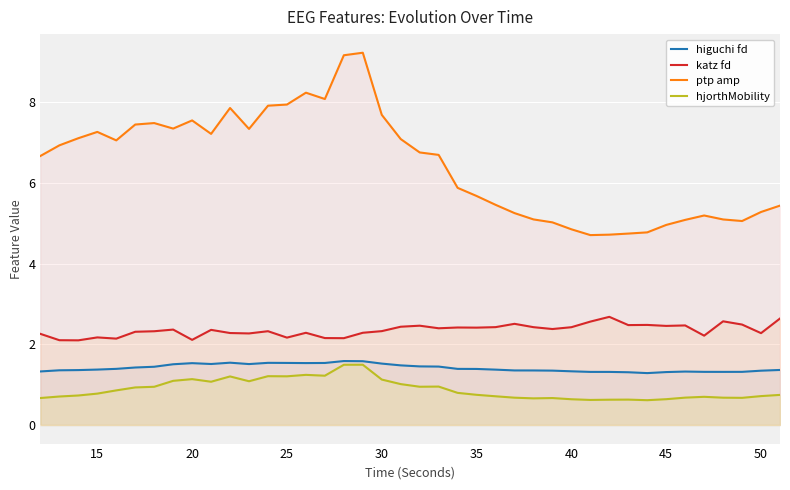

Reading left to right, transcribe all the data shown in this chart.

higuchi fd: 1.3	1.4	1.4	1.4	1.4	1.4	1.4	1.5	1.5	1.5	1.5	1.5	1.5	1.5	1.5	1.5	1.6	1.6	1.5	1.5	1.5	1.4	1.4	1.4	1.4	1.4	1.4	1.3	1.3	1.3	1.3	1.3	1.3	1.3	1.3	1.3	1.3	1.3	1.3	1.4
katz fd: 2.3	2.1	2.1	2.2	2.1	2.3	2.3	2.4	2.1	2.4	2.3	2.3	2.3	2.2	2.3	2.2	2.2	2.3	2.3	2.4	2.5	2.4	2.4	2.4	2.4	2.5	2.4	2.4	2.4	2.6	2.7	2.5	2.5	2.5	2.5	2.2	2.6	2.5	2.3	2.6
ptp amp: 6.7	6.9	7.1	7.3	7.1	7.5	7.5	7.4	7.6	7.2	7.9	7.3	7.9	7.9	8.2	8.1	9.2	9.2	7.7	7.1	6.8	6.7	5.9	5.7	5.5	5.3	5.1	5.0	4.9	4.7	4.7	4.7	4.8	5.0	5.1	5.2	5.1	5.1	5.3	5.4
hjorthMobility: 0.7	0.7	0.7	0.8	0.9	0.9	0.9	1.1	1.1	1.1	1.2	1.1	1.2	1.2	1.2	1.2	1.5	1.5	1.1	1.0	0.9	1.0	0.8	0.7	0.7	0.7	0.7	0.7	0.6	0.6	0.6	0.6	0.6	0.6	0.7	0.7	0.7	0.7	0.7	0.7